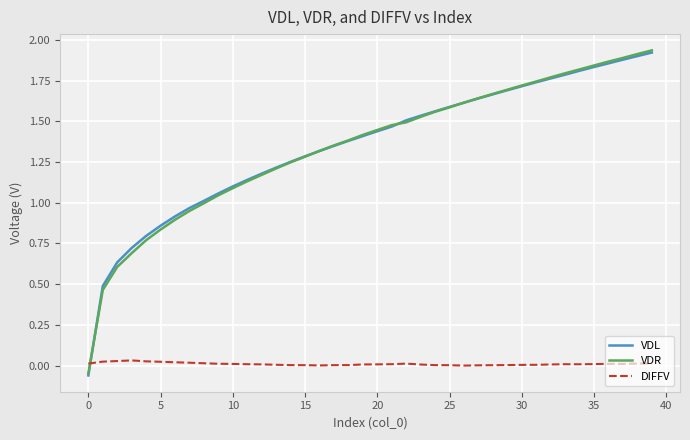

After their last crossing, which series has the higher values: DIFFV or VDR?

VDR